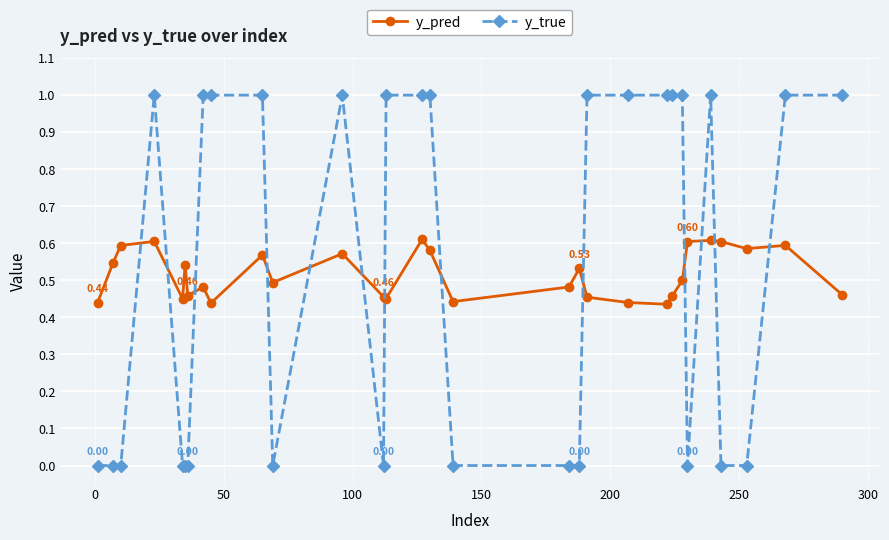

Which series has the widest spread of values?

y_true